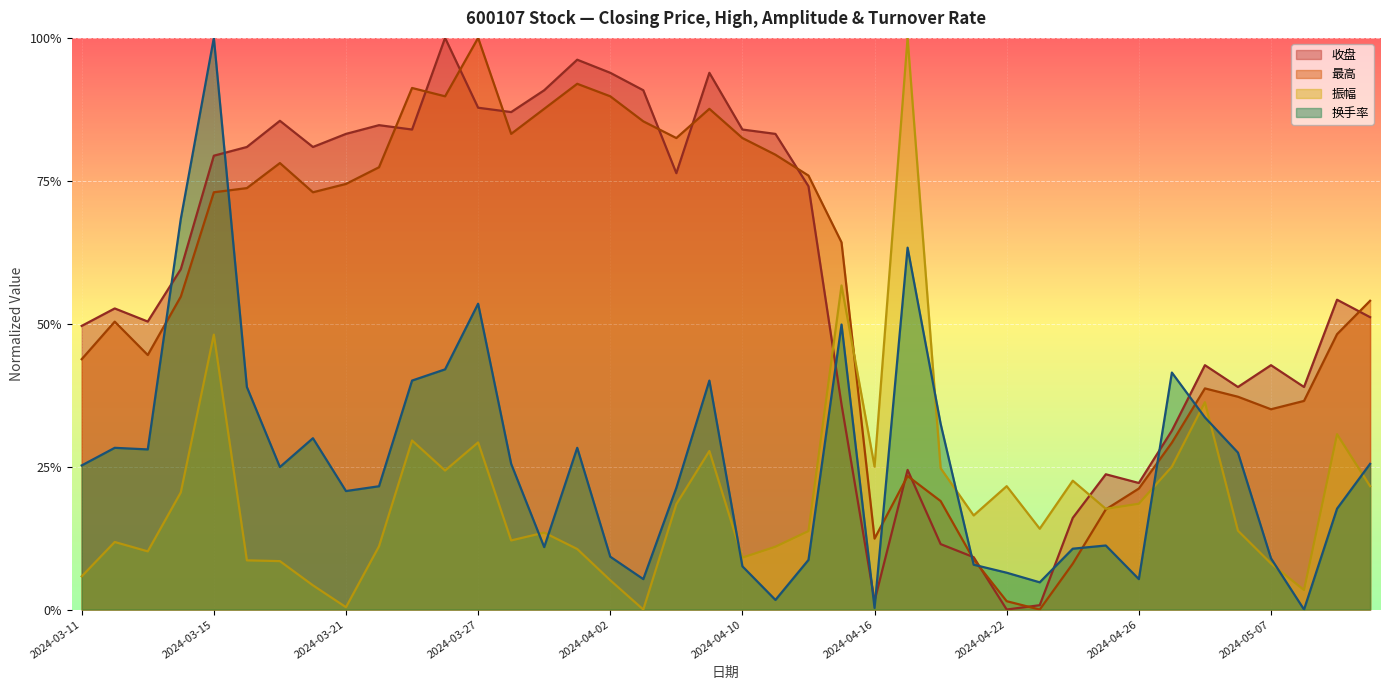

Does the chart display data point markers on the line(s)?

No